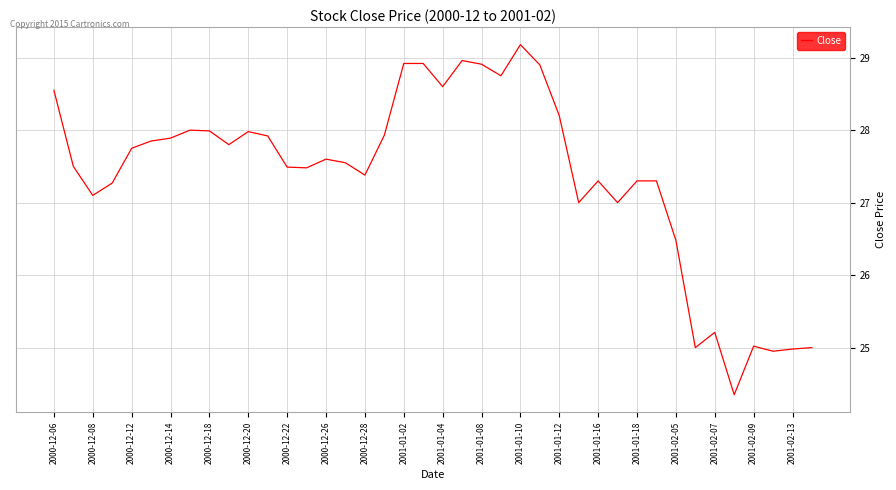

What is the maximum value shown in the chart?

29.2